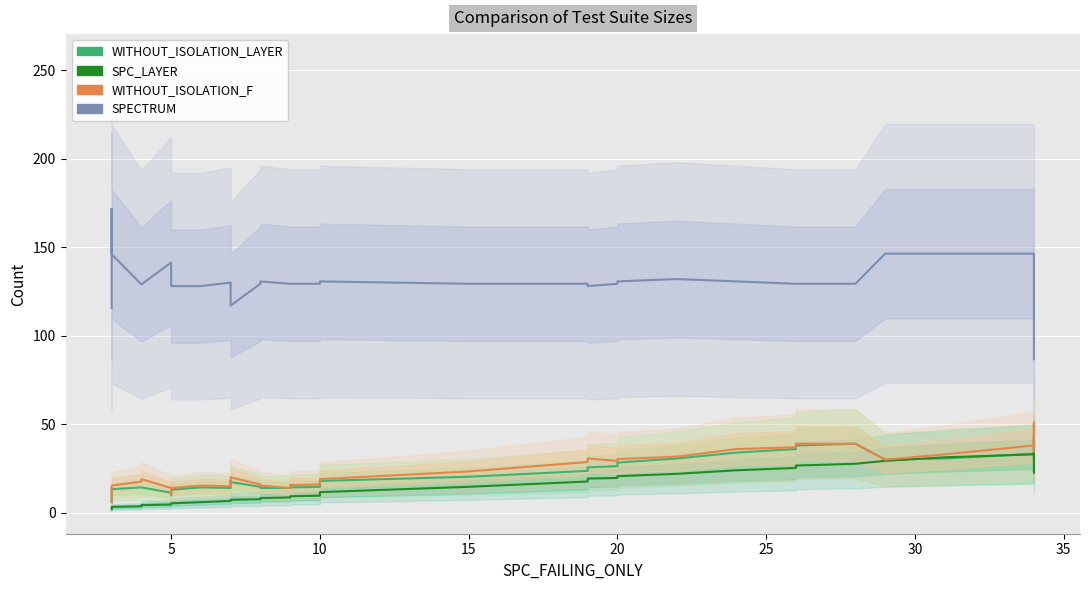

Reading left to right, list all the values displayed in this chart.

WITHOUT_ISOLATION_LAYER: 6.0	9.7	13.3	14.3	14.3	11.3	10.3	10.0	12.3	13.0	14.3	14.0	17.3	18.0	17.3	14.7	14.0	14.0	14.0	14.3	14.7	15.3	16.3	16.3	18.0	20.3	23.7	25.7	26.3	28.3	30.7	34.0	36.0	38.0	39.0	30.0	30.7	33.3	44.0	30.0
SPC_LAYER: 2.0	3.0	3.3	3.7	4.3	4.7	5.0	5.0	5.0	5.3	6.0	6.7	7.0	7.0	7.3	7.7	8.3	8.7	9.0	9.3	9.7	10.0	10.0	10.0	11.7	14.7	17.7	19.3	19.7	20.7	22.0	24.0	25.3	26.7	27.7	29.3	31.3	33.0	34.0	22.7
WITHOUT_ISOLATION_F: 6.0	9.7	15.3	17.7	19.0	14.0	11.7	10.0	12.3	14.0	15.3	15.0	18.7	19.3	20.0	16.0	15.3	14.0	14.0	15.7	16.0	16.7	16.3	16.3	19.0	23.3	28.7	30.7	29.3	30.3	31.7	36.0	37.0	39.0	39.0	30.0	33.0	38.0	51.0	34.7
SPECTRUM: 115.7	171.7	146.0	129.0	129.0	141.3	141.3	129.3	128.7	128.0	128.0	130.0	118.3	117.0	117.0	129.3	130.7	129.3	129.3	129.3	129.3	130.7	130.7	130.7	130.7	129.3	129.3	128.0	129.3	130.7	132.0	130.7	129.3	129.3	129.3	146.3	146.3	146.3	130.7	86.7